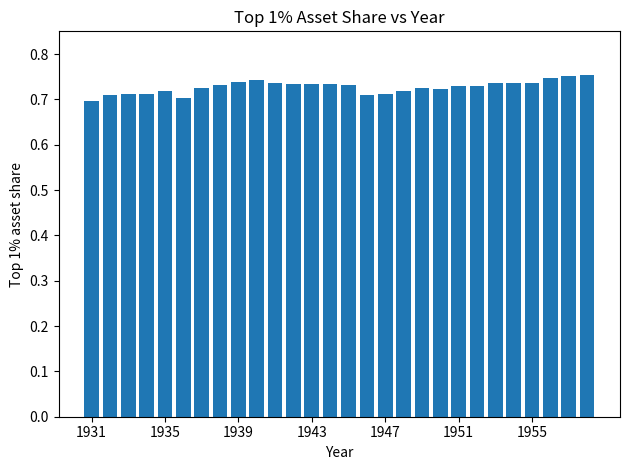

What is the sum of all values?

20.4